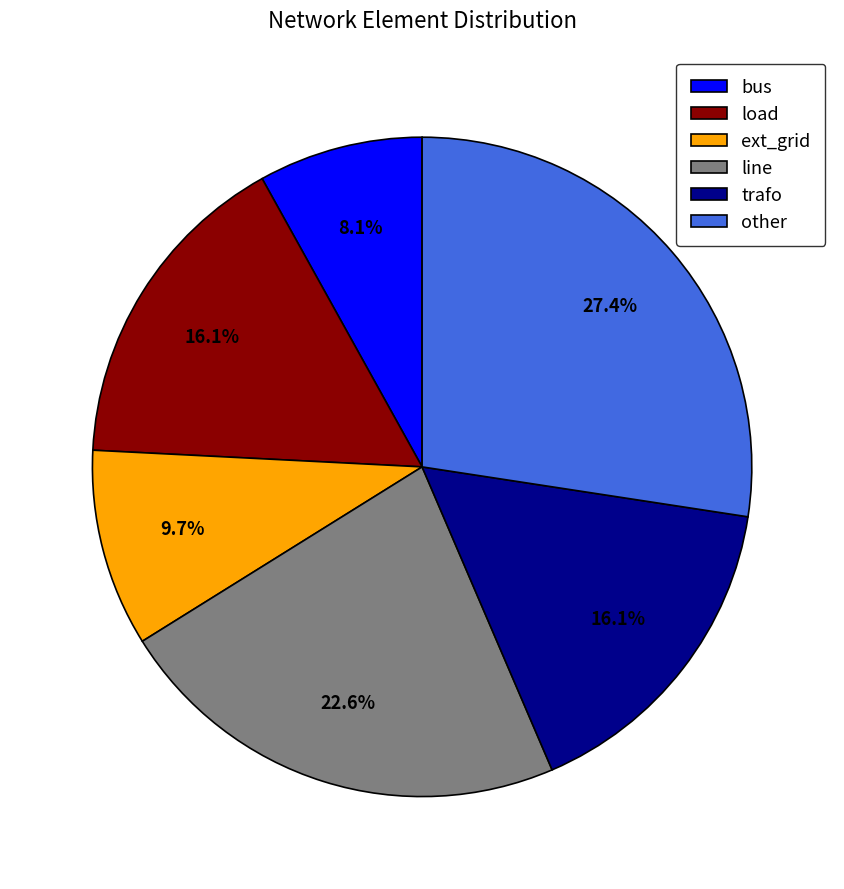

To the nearest percent, what portion does load represent?

16%